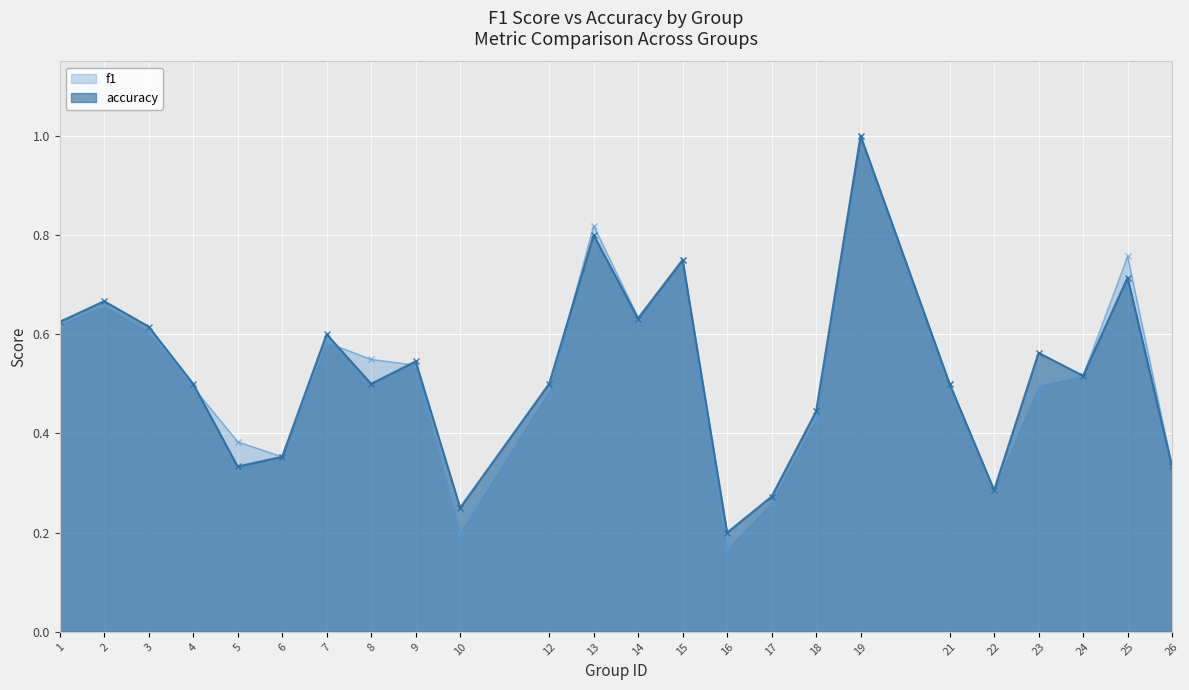

Which has a higher value, 18 or 5?

18